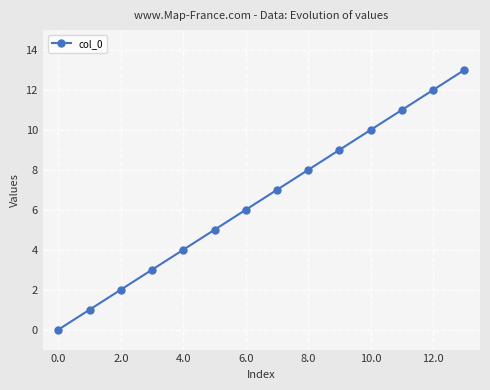

What is the difference between the maximum and minimum values?

13